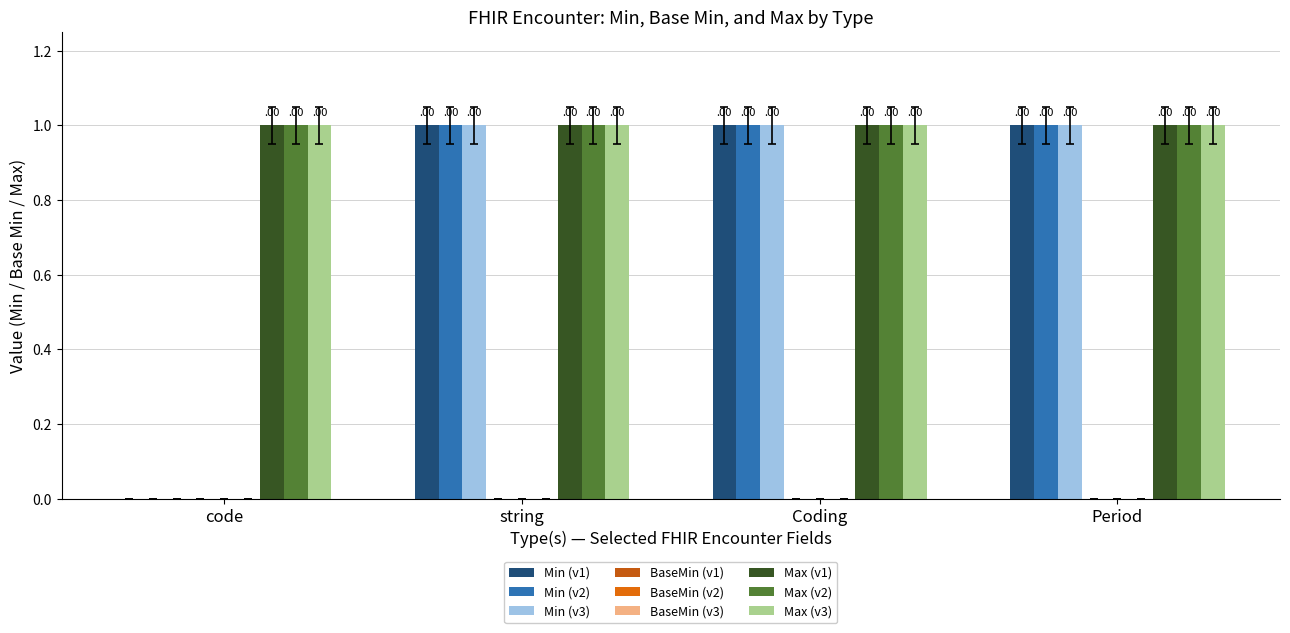

Is the value of Base Min (group1) at BackboneElement greater than the value of Min (group2) at Period?

No